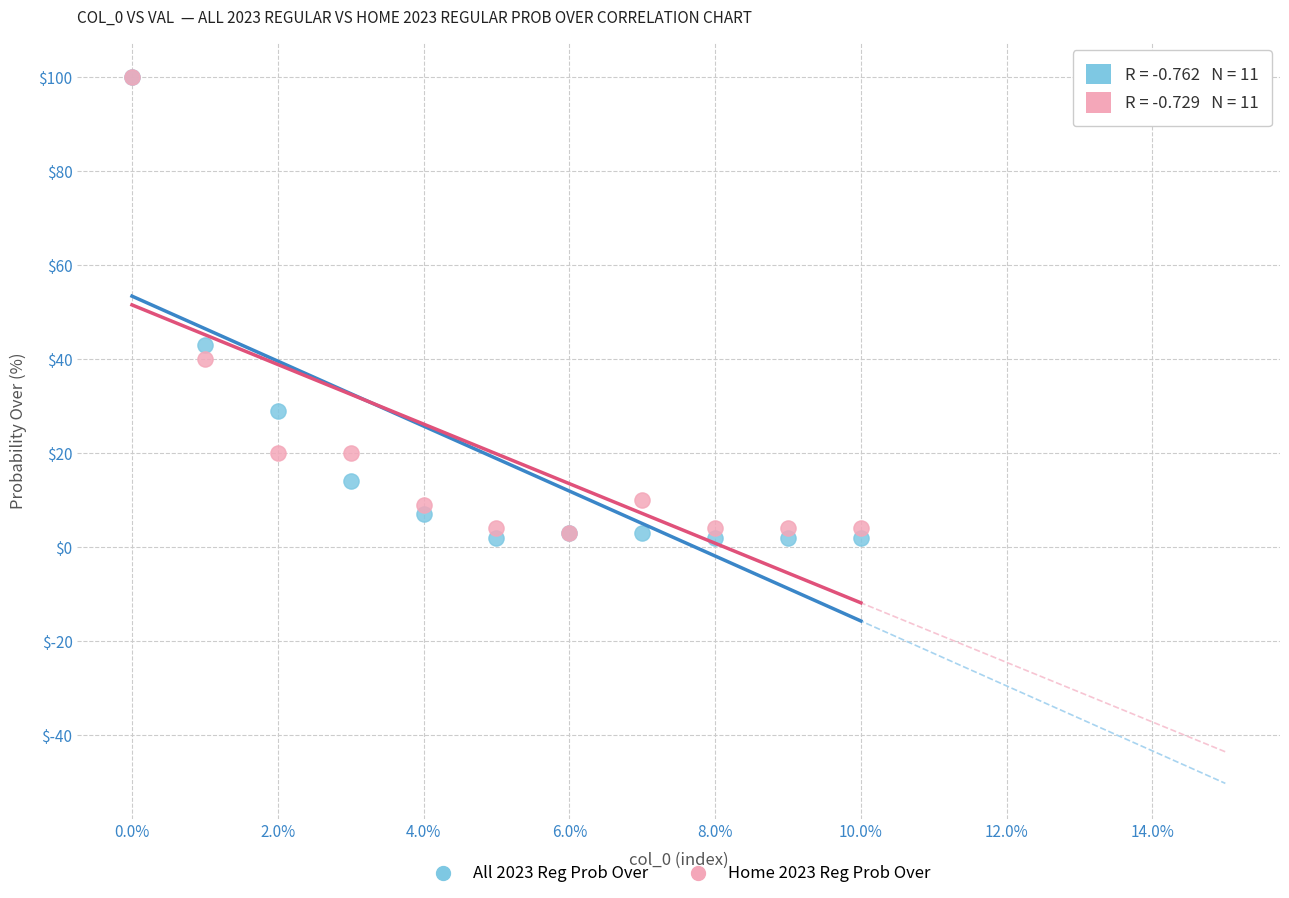

Across all series, what Y value is closest to 51?

43